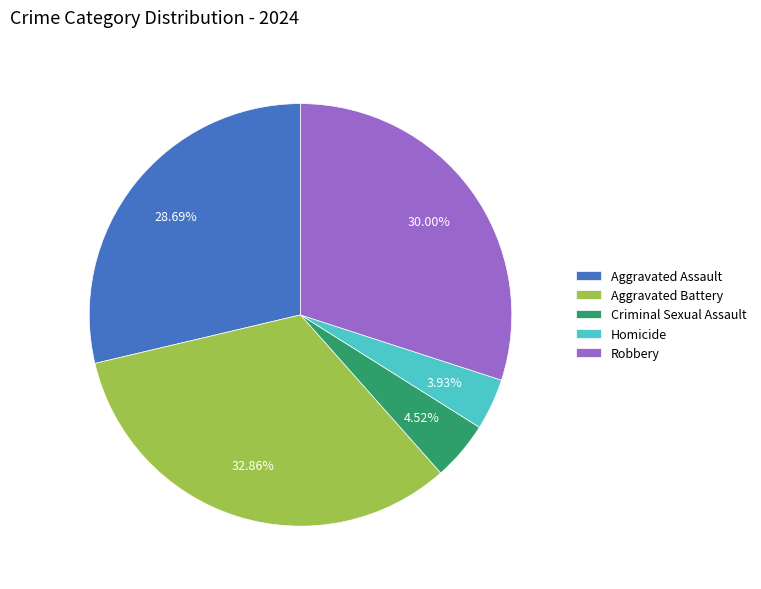

How many slices are in this pie chart?

5